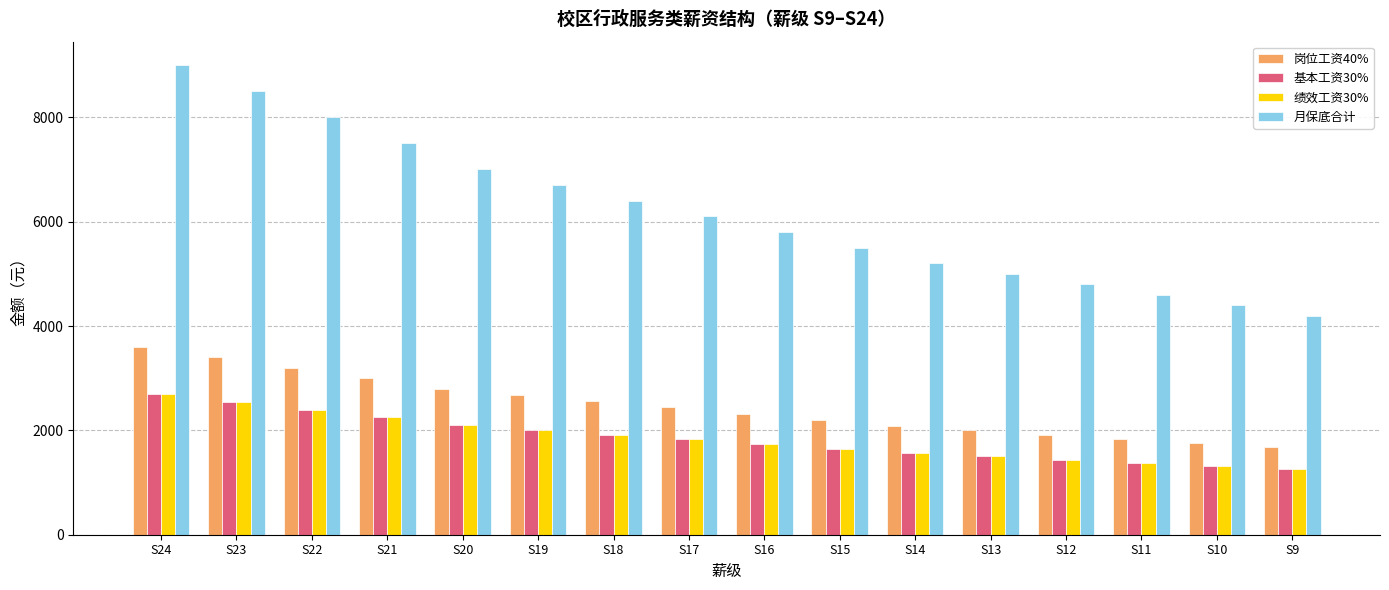

What is the value of the 月保底合计 bar at the 1st from the left?

9000